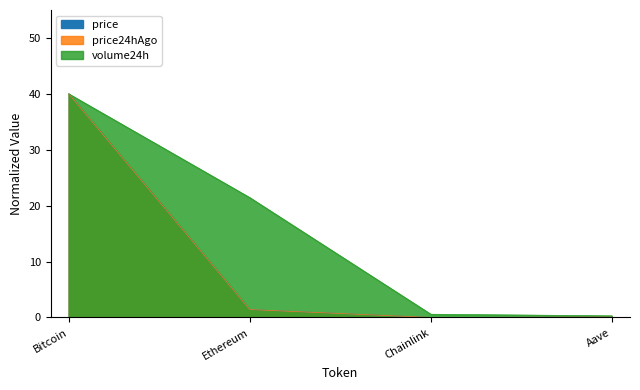

What is the difference between the second highest and second lowest values in the volume24h series?

20.9